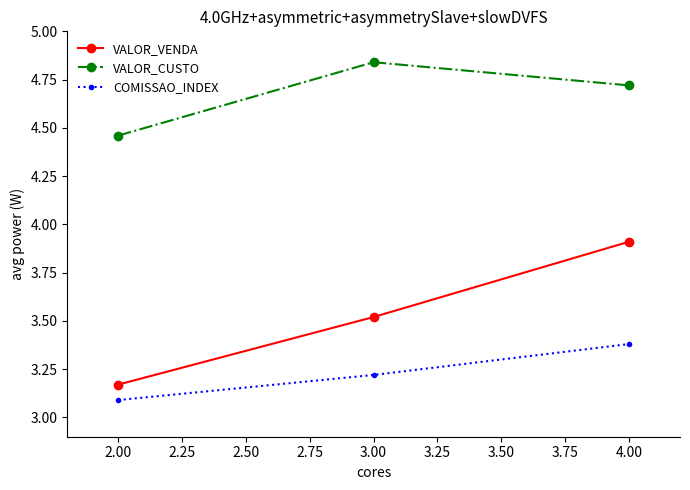

The COMISSAO_INDEX series shows 5.2 at 2.00. True or false?

False